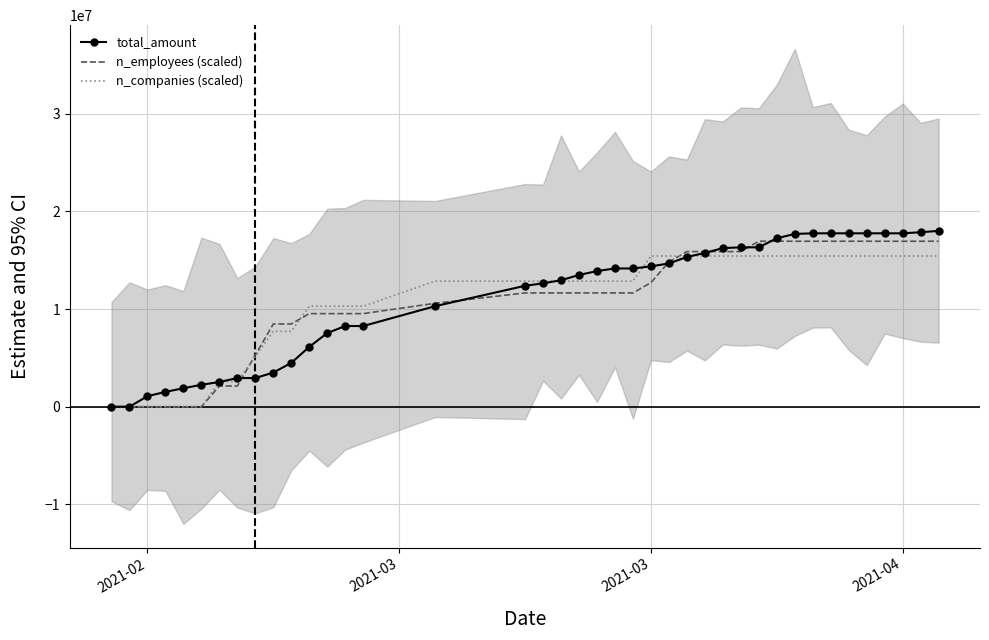

Reading left to right, what are all the values shown in this chart?

total_amount: 0.0	0.0	1074280.0	1515819.0	1887792.0	2242983.0	2526179.0	2933326.0	2933326.0	3495659.0	4484620.0	6127075.0	7538527.0	8259069.0	8259069.0	10290348.0	12379232.0	12628439.0	12948660.0	13482543.0	13885279.0	14151404.0	14151404.0	14362272.0	14669431.0	15324432.0	15740685.0	16233935.0	16314945.0	16314945.0	17242958.0	17685719.0	17749610.0	17749610.0	17749610.0	17749610.0	17749610.0	17749610.0	17859962.0	17997213.0
n_employees (scaled): 0.0	0.0	0.0	0.0	0.0	0.0	2117319.2	2117319.2	5293297.9	8469276.7	8469276.7	9527936.3	9527936.3	9527936.3	9527936.3	10586595.9	11645255.5	11645255.5	11645255.5	11645255.5	11645255.5	11645255.5	11645255.5	12703915.1	14821234.2	15879893.8	15879893.8	15879893.8	15879893.8	16938553.4	16938553.4	16938553.4	16938553.4	16938553.4	16938553.4	16938553.4	16938553.4	16938553.4	16938553.4	16938553.4
n_companies (scaled): 0.0	0.0	0.0	0.0	0.0	0.0	2571030.4	2571030.4	5142060.9	7713091.3	7713091.3	10284121.7	10284121.7	10284121.7	10284121.7	12855152.1	12855152.1	12855152.1	12855152.1	12855152.1	12855152.1	12855152.1	12855152.1	15426182.6	15426182.6	15426182.6	15426182.6	15426182.6	15426182.6	15426182.6	15426182.6	15426182.6	15426182.6	15426182.6	15426182.6	15426182.6	15426182.6	15426182.6	15426182.6	15426182.6